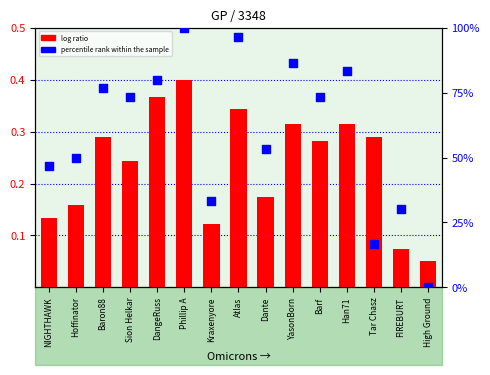

What are all the series names shown in the legend?

log ratio, percentile rank within the sample